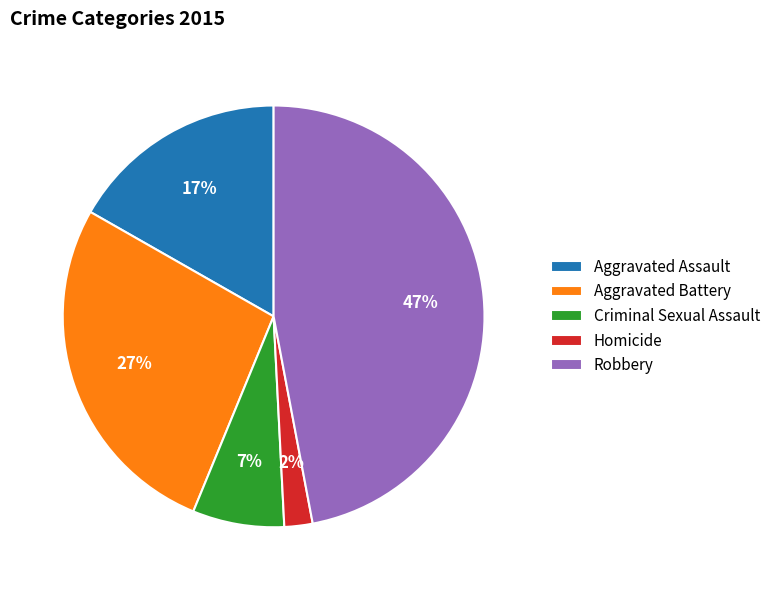

What is the largest slice in the pie chart?

Robbery